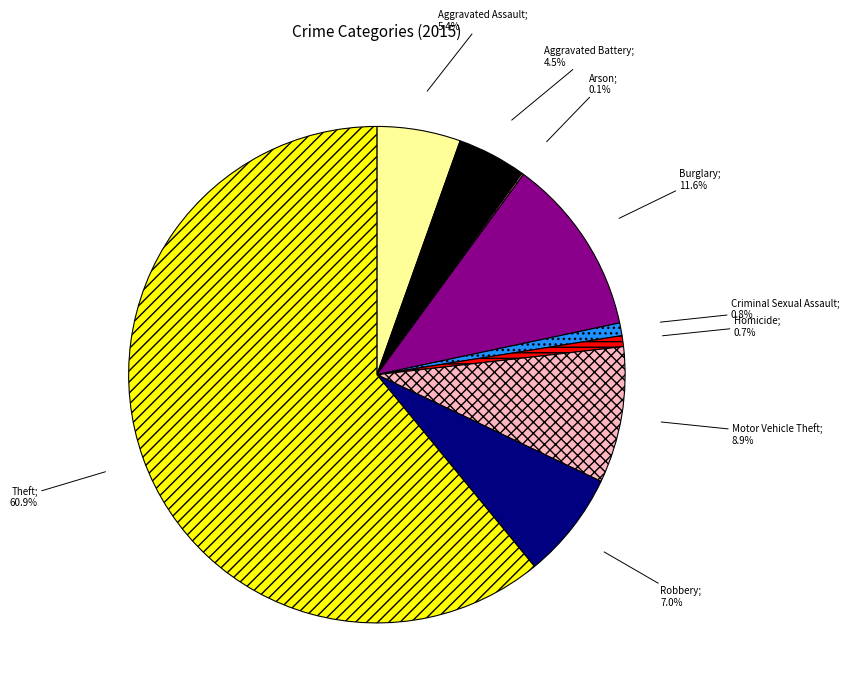

Is there any slice that represents more than half of the pie?

Yes